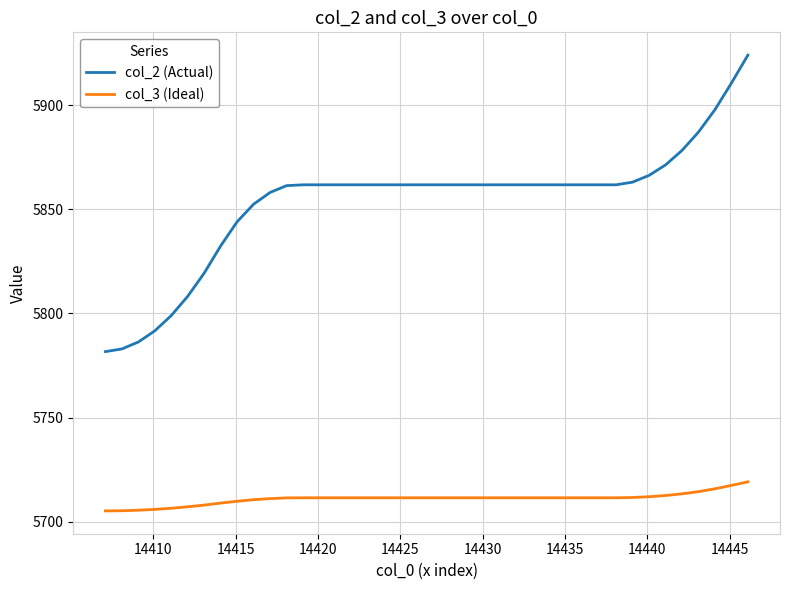

Rank the series by their maximum value, from highest to lowest.

col_2 (Actual), col_3 (Ideal)